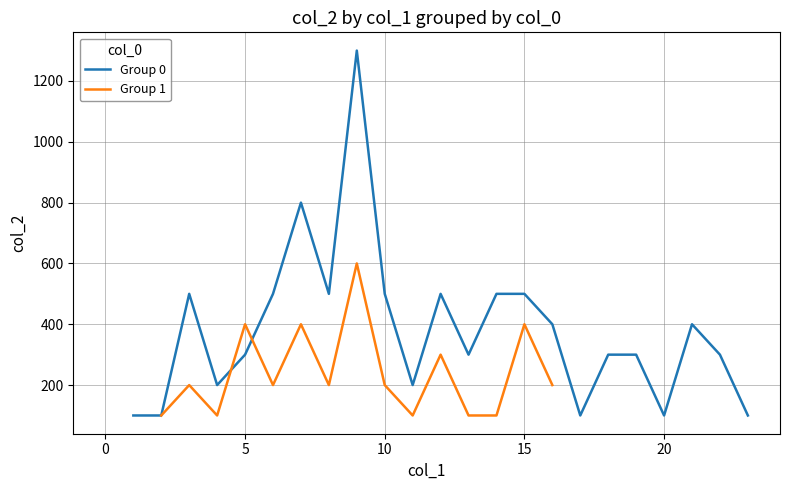

Rank the series by their maximum value, from highest to lowest.

Group 0, Group 1